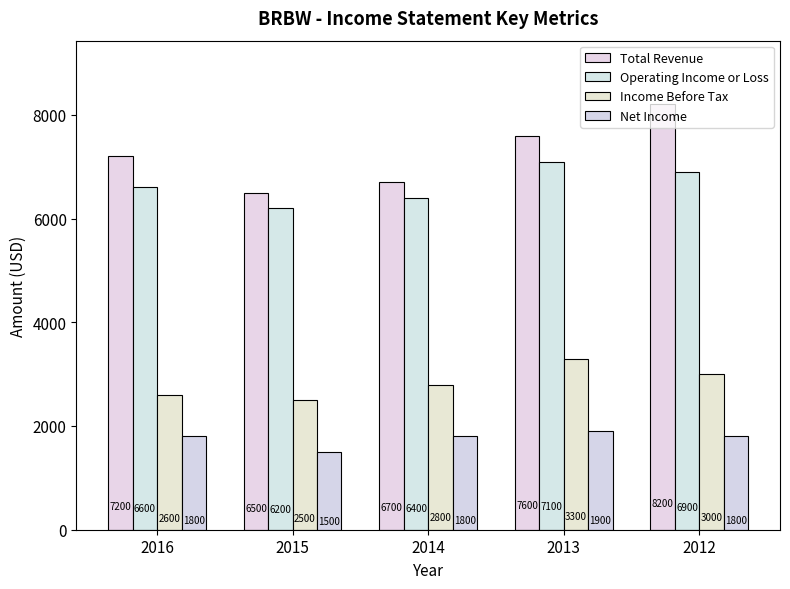

What is the average value of the Net Income series?

1760